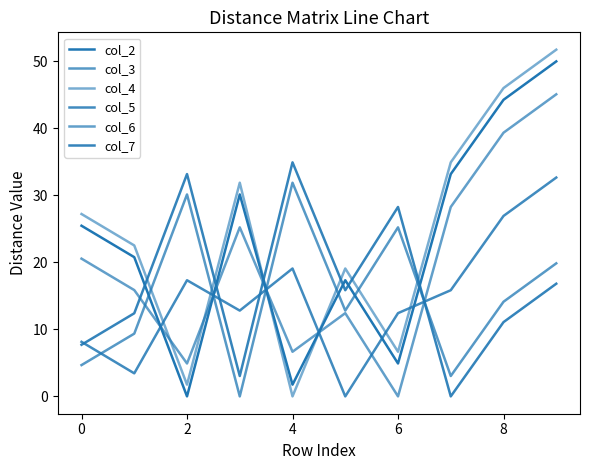

Does the chart display data point markers on the line(s)?

No